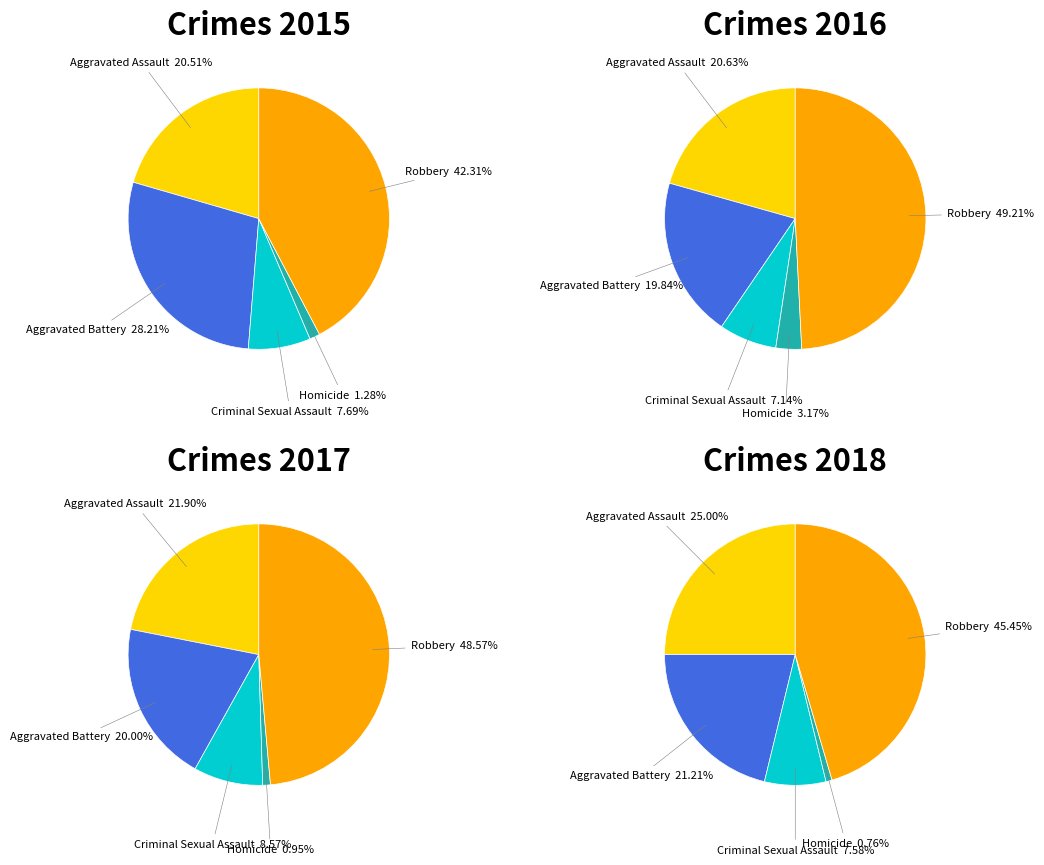

Does Criminal Sexual Assault represent more than half of the total?

No